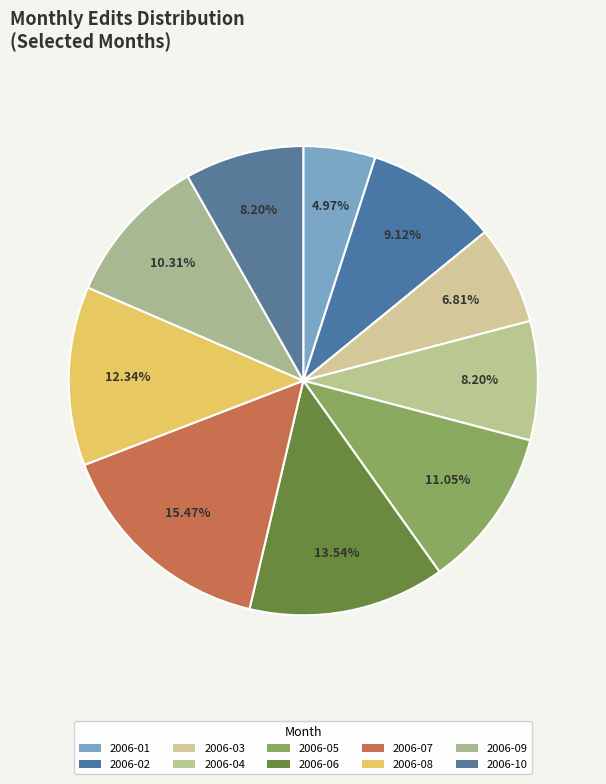

To the nearest percent, what portion does 2006-02 represent?

9%